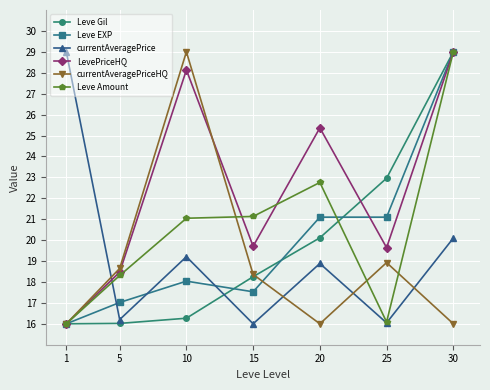

What is the difference between the highest and lowest values at 10?

12.7